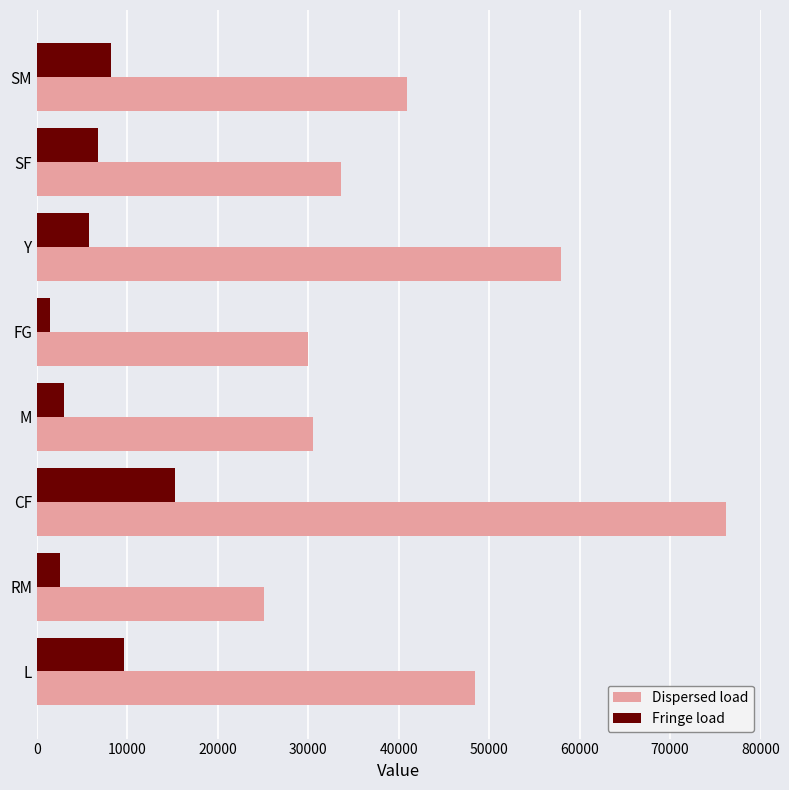

Rank the series by their average value, from highest to lowest.

Dispersed load, Fringe load